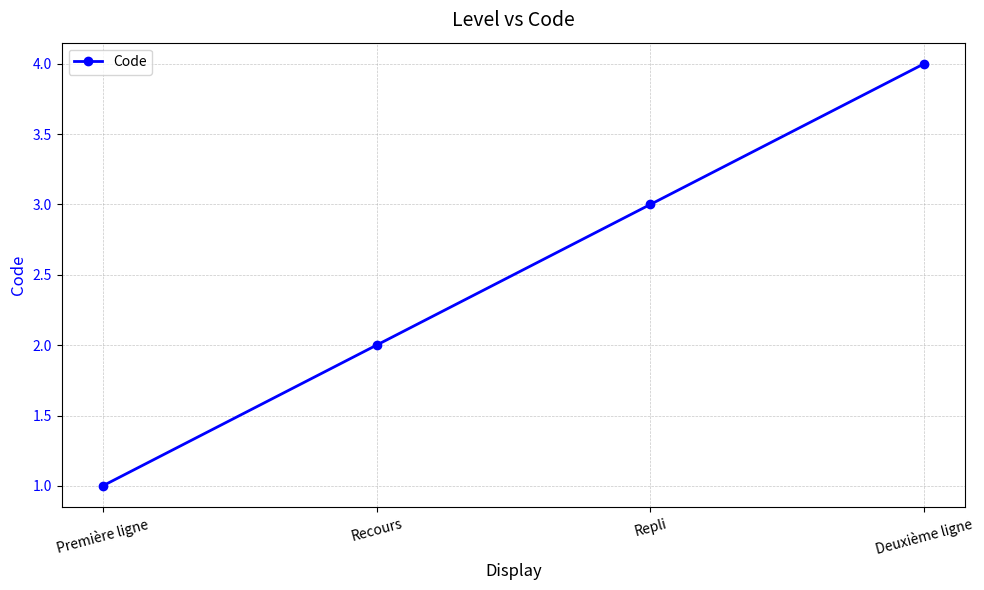

List the labels in order of value, smallest first.

Première ligne, Recours, Repli, Deuxième ligne